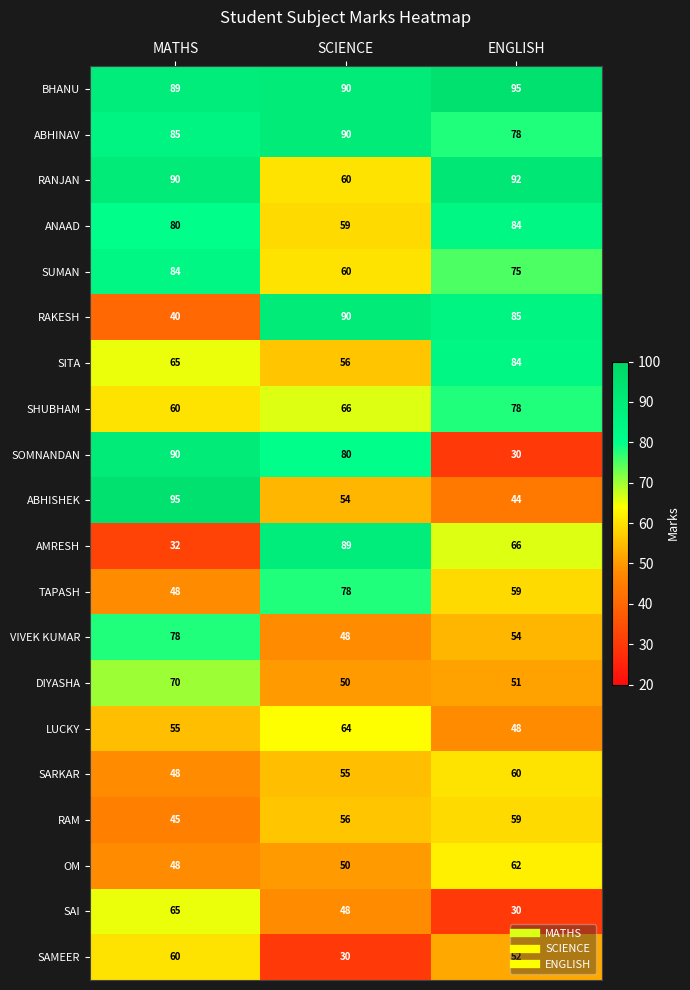

What is the difference between the maximum and minimum values in the SAI series?

35